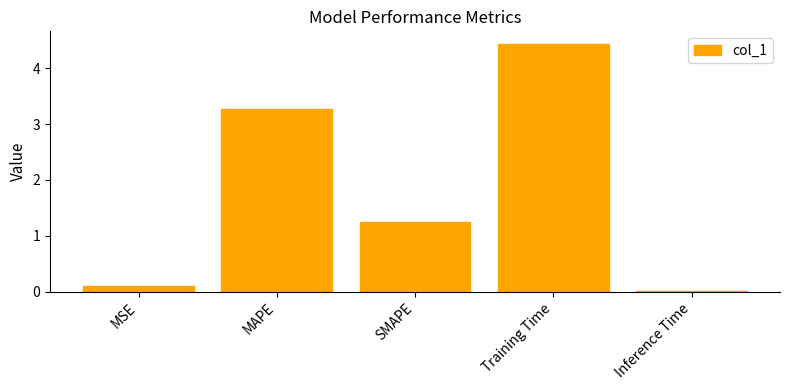

True or false: the data shows 4.4 at Training Time.

True